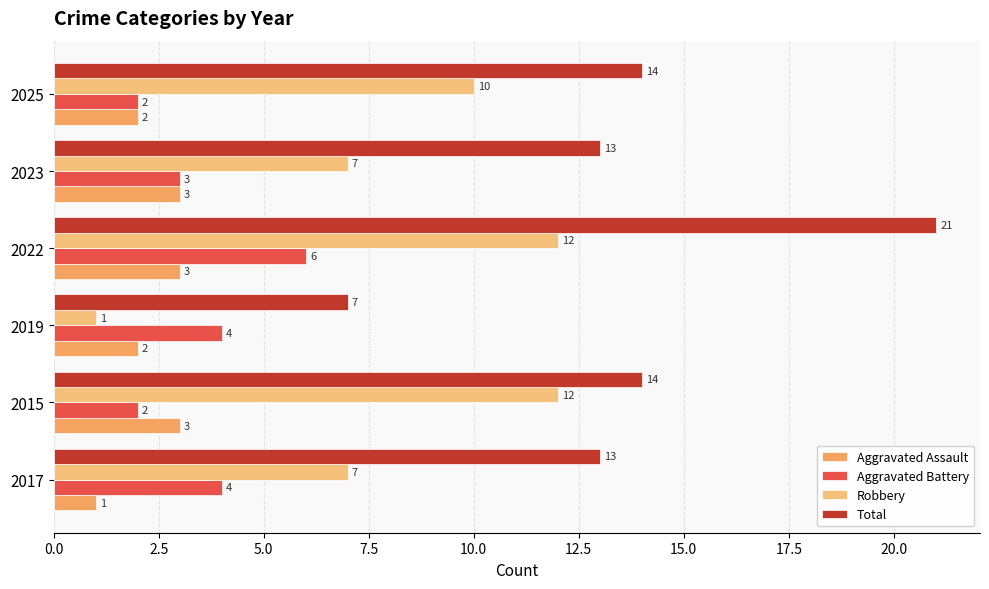

What is the average value of the Aggravated Battery series?

4